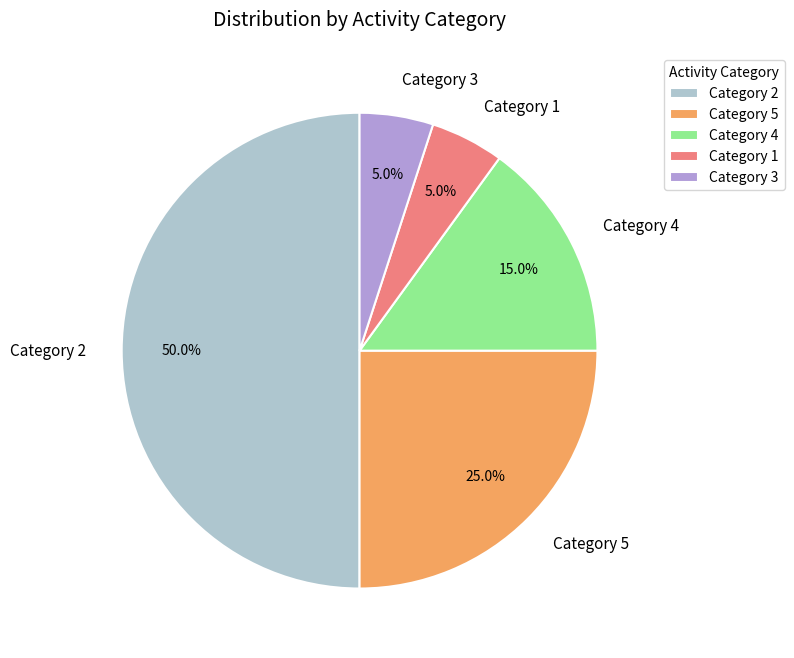

What is the total percentage of Category 1 and Category 4?

20.0%